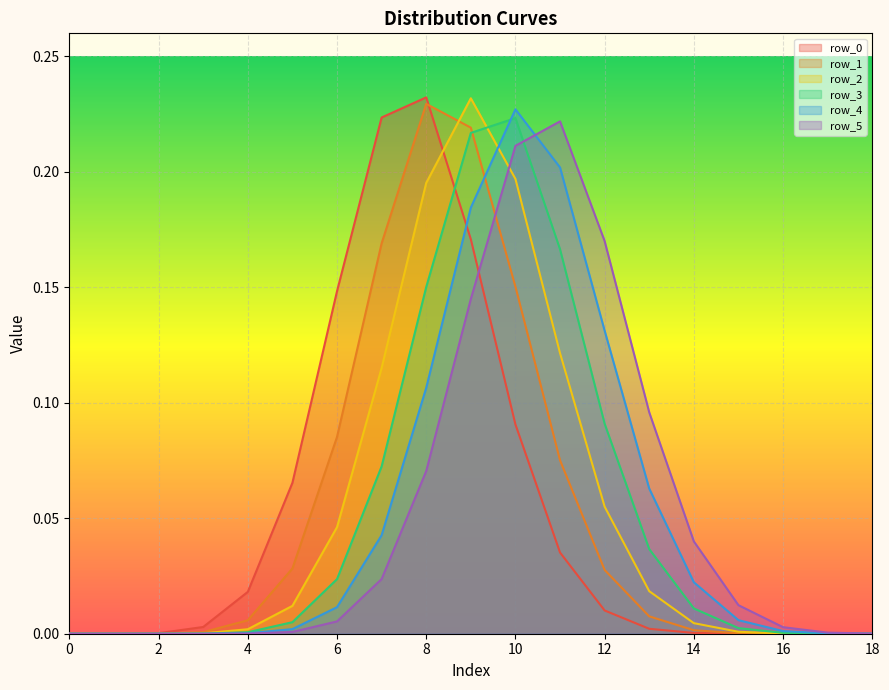

True or false: row_3 has a value of 0.0 at 13.

True